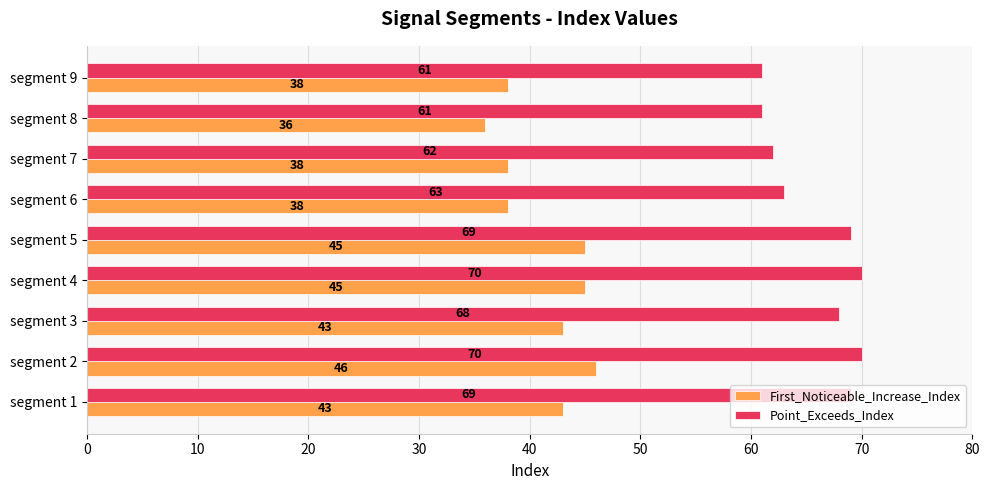

Which series has the largest total across all categories?

Point_Exceeds_Index